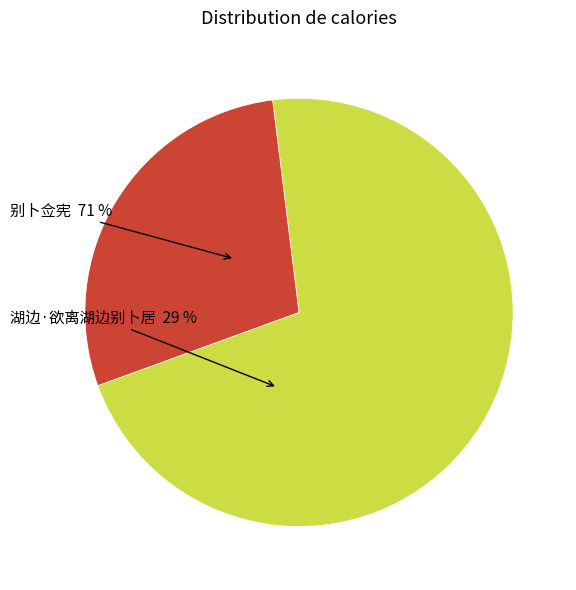

Does 别卜佥宪 represent more than half of the total?

Yes